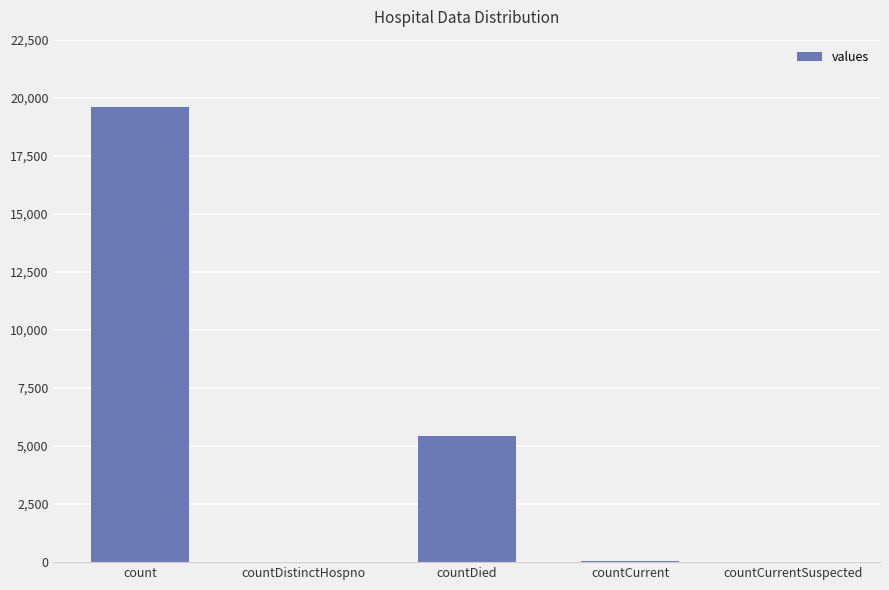

Does the chart contain stacked bars?

No